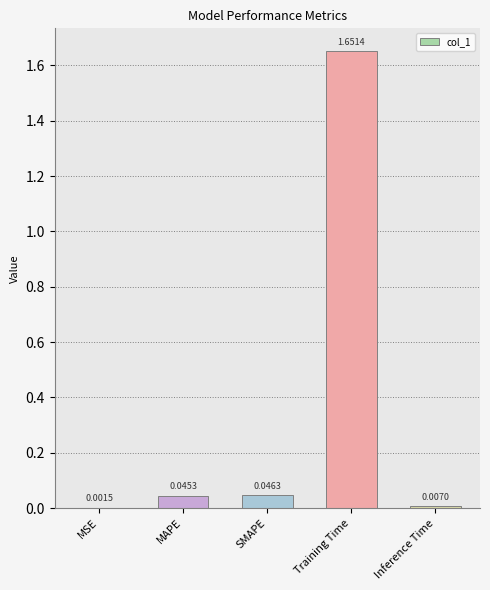

What is the sum of all values?

1.8